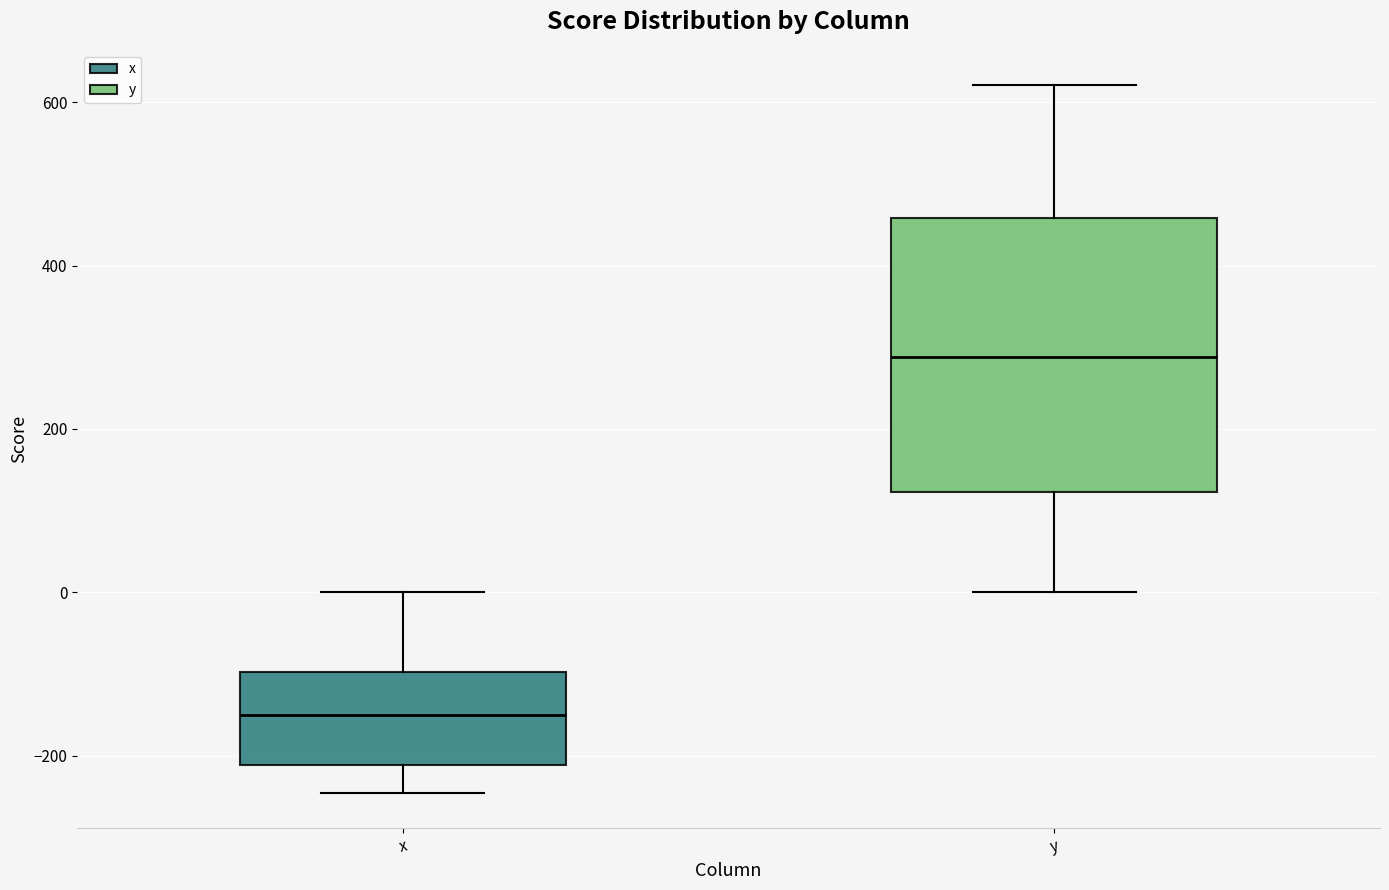

Comparing the boxes themselves (not the whiskers), which one is the tallest?

y